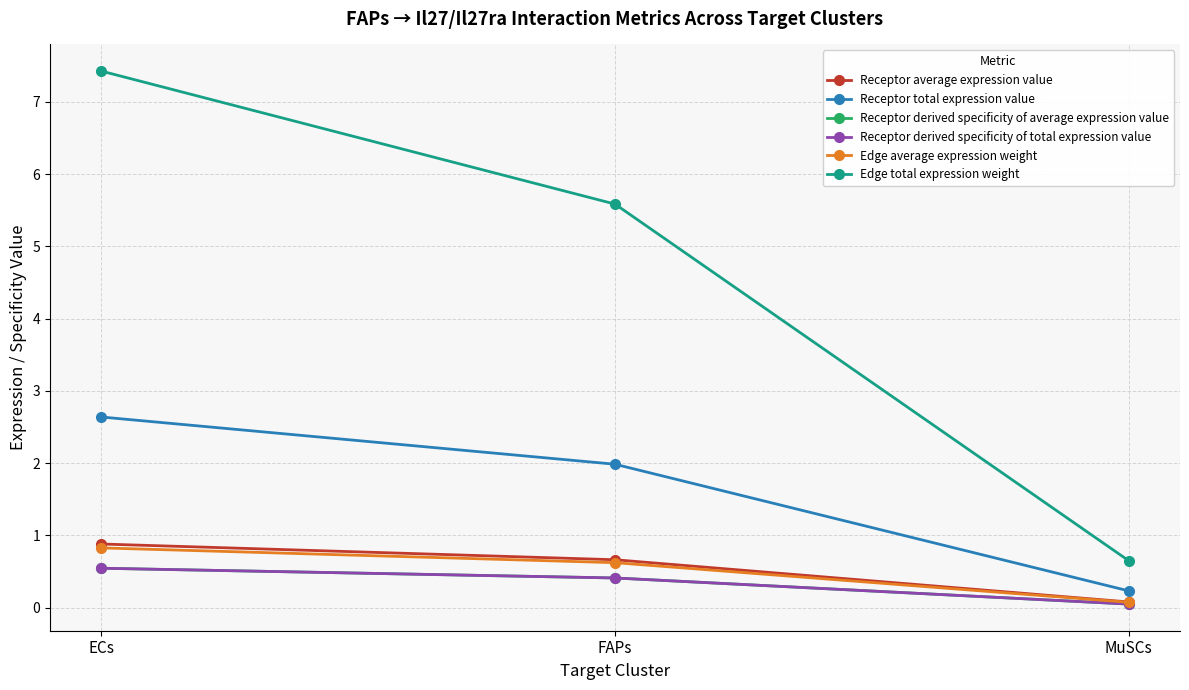

Does the chart have visible grid lines?

Yes